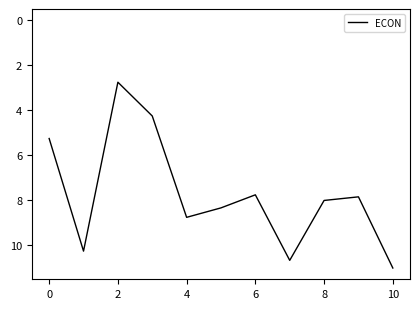

What is the maximum value shown in the chart?

11.0